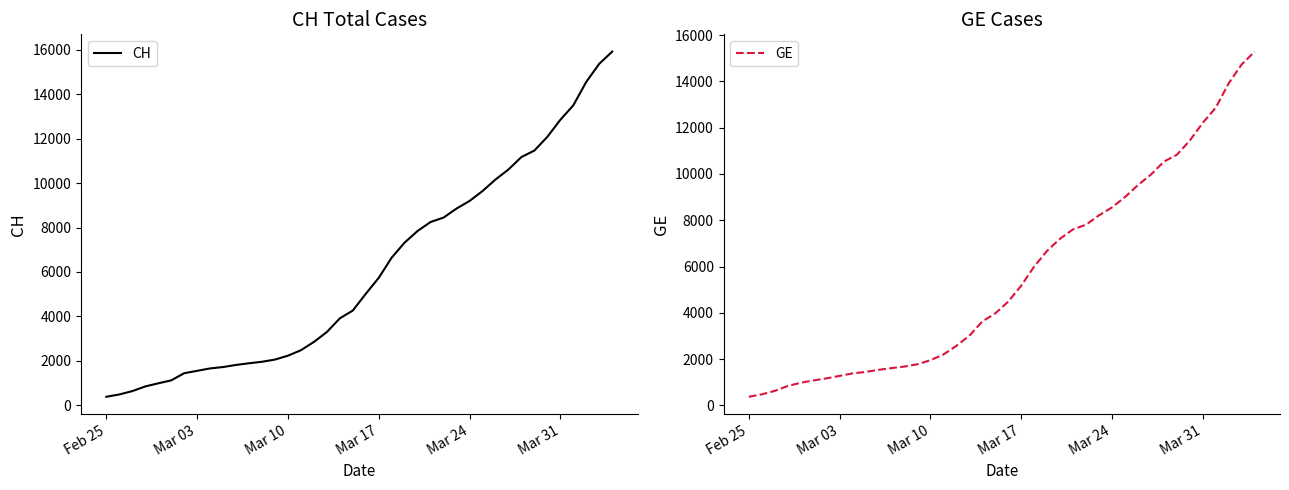

What is the highest value of the CH series?

15926